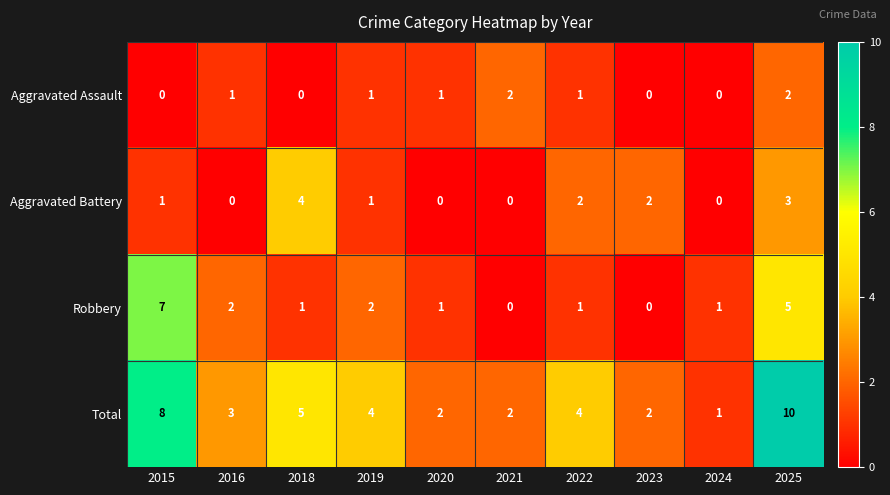

Which series changed the most between 2022 and 2024?

Total